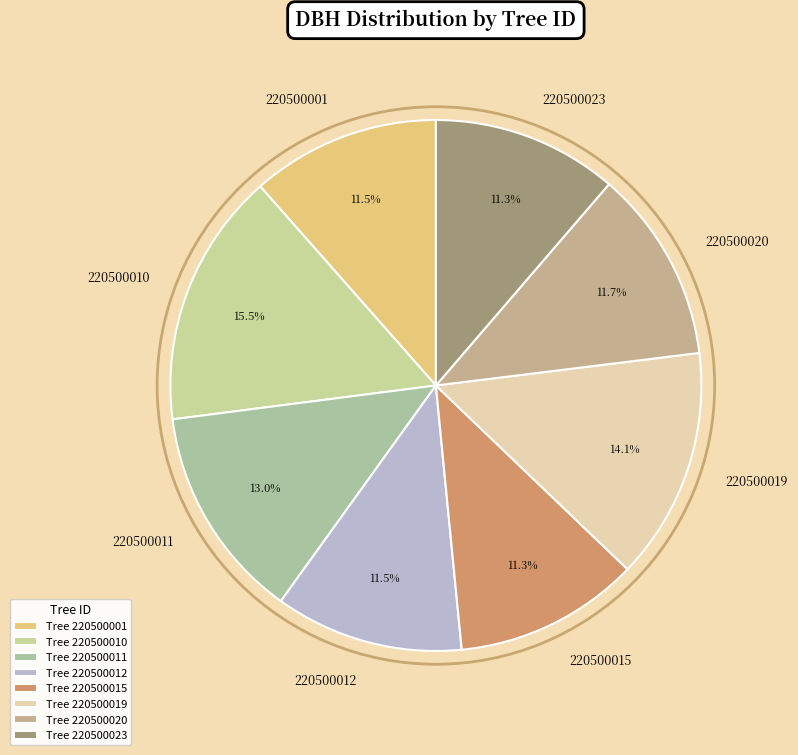

Does 220500001 account for over 50% of the chart?

No